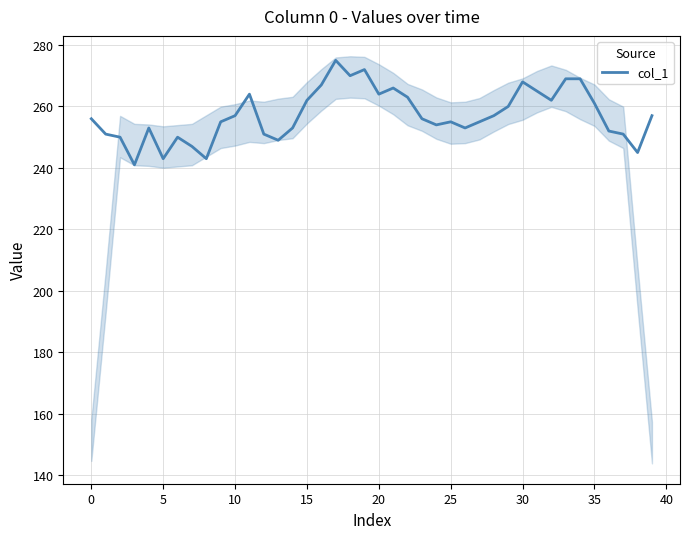

Reading left to right, extract all data points from this chart.

256	251	250	241	253	243	250	247	243	255	257	264	251	249	253	262	267	275	270	272	264	266	263	256	254	255	253	255	257	260	268	265	262	269	269	261	252	251	245	257